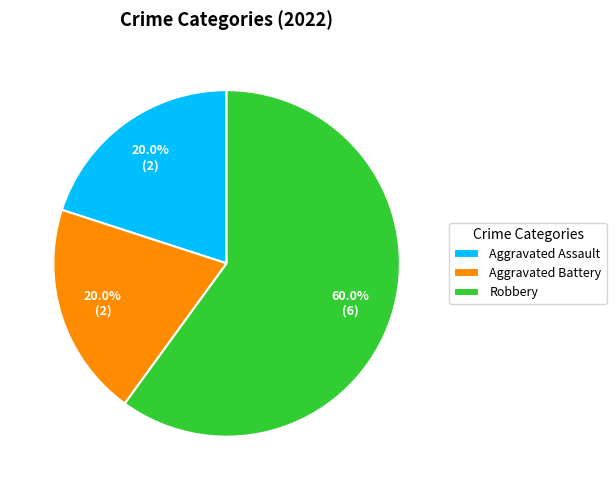

Count the number of slices in the pie.

3